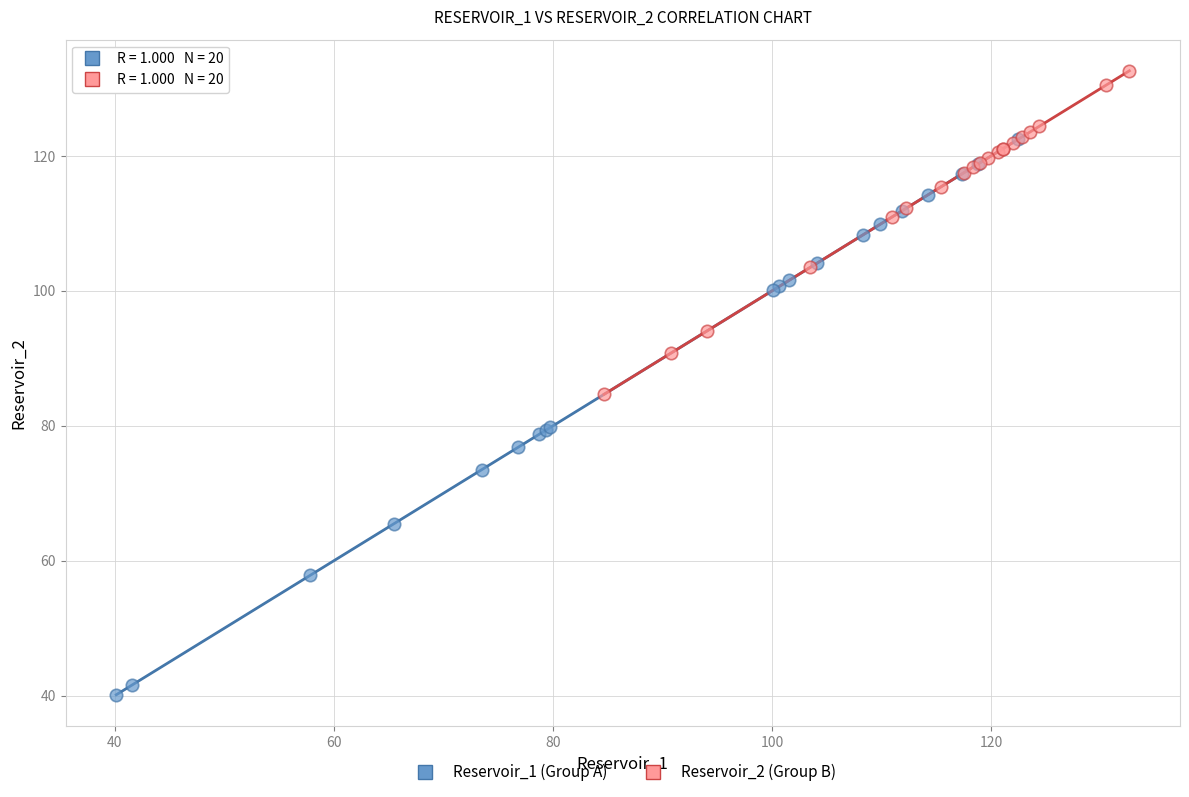

Which series has the widest spread of Y values?

Reservoir_1 (Group A)